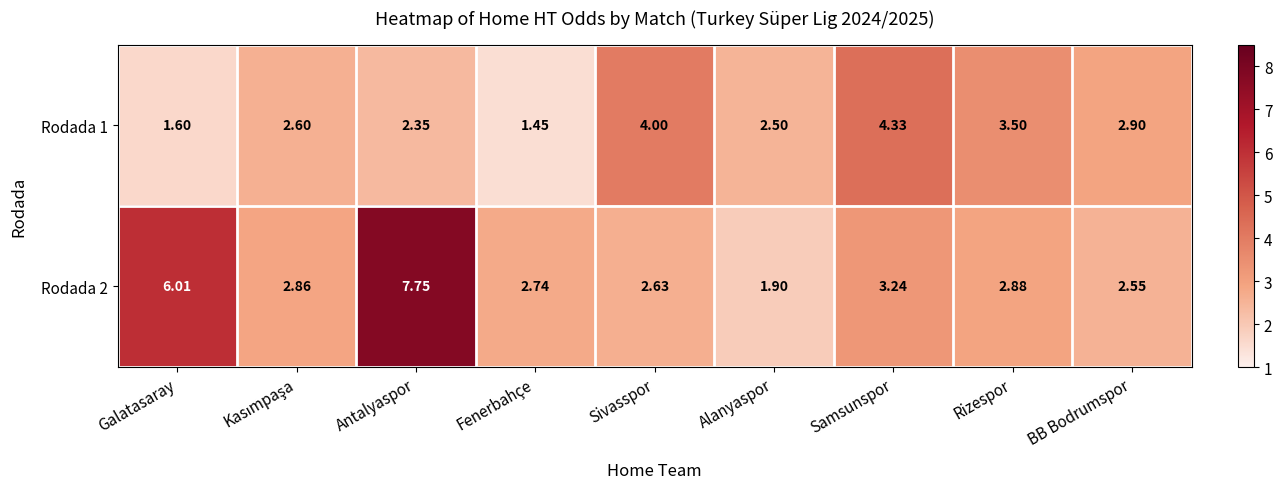

At which label is Rodada 2 closest to 4?

Samsunspor